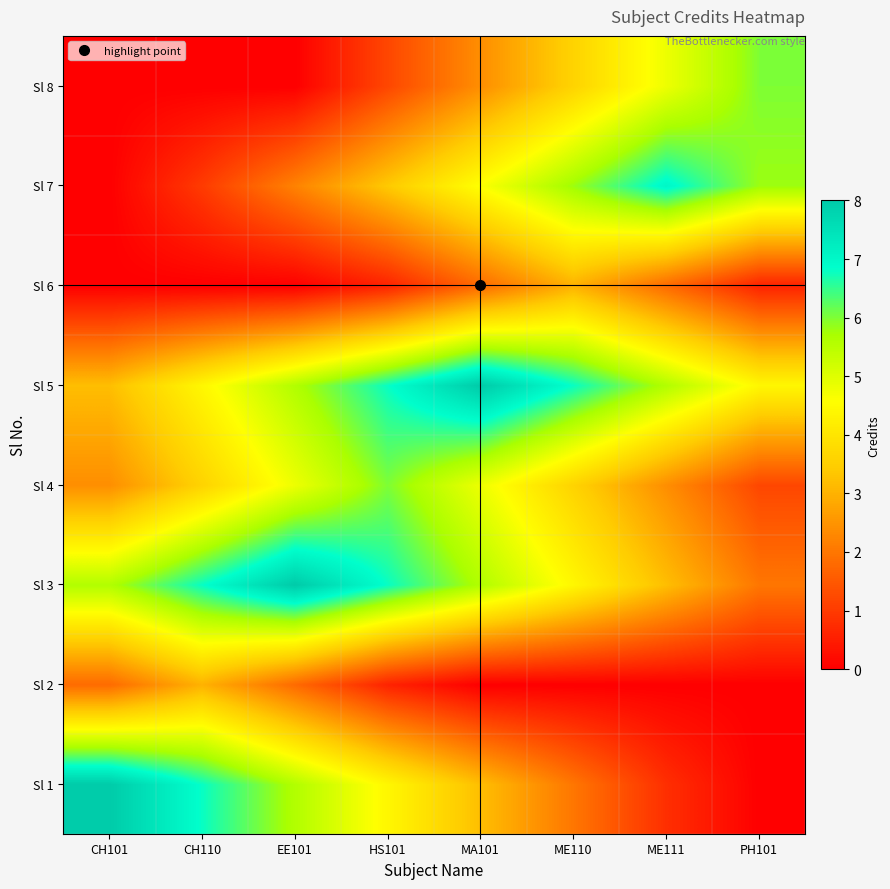

Reading right to left, list all the values displayed in this chart.

Sl 1: PH101=0.0	ME111=0.8	ME110=2.0	MA101=3.2	HS101=4.4	EE101=5.6	CH110=6.8	CH101=8.0
Sl 2: PH101=0.0	ME111=0.0	ME110=0.0	MA101=0.0	HS101=0.6	EE101=1.8	CH110=3.0	CH101=1.8
Sl 3: PH101=2.0	ME111=3.2	ME110=4.4	MA101=5.6	HS101=6.8	EE101=8.0	CH110=6.8	CH101=5.6
Sl 4: PH101=1.2	ME111=2.4	ME110=3.6	MA101=4.8	HS101=6.0	EE101=4.8	CH110=3.6	CH101=2.4
Sl 5: PH101=4.4	ME111=5.6	ME110=6.8	MA101=8.0	HS101=6.8	EE101=5.6	CH110=4.4	CH101=3.2
Sl 6: PH101=0.6	ME111=1.8	ME110=3.0	MA101=1.8	HS101=0.6	EE101=0.0	CH110=0.0	CH101=0.0
Sl 7: PH101=5.8	ME111=7.0	ME110=5.8	MA101=4.6	HS101=3.4	EE101=2.2	CH110=1.0	CH101=0.0
Sl 8: PH101=6.0	ME111=4.8	ME110=3.6	MA101=2.4	HS101=1.2	EE101=0.0	CH110=0.0	CH101=0.0